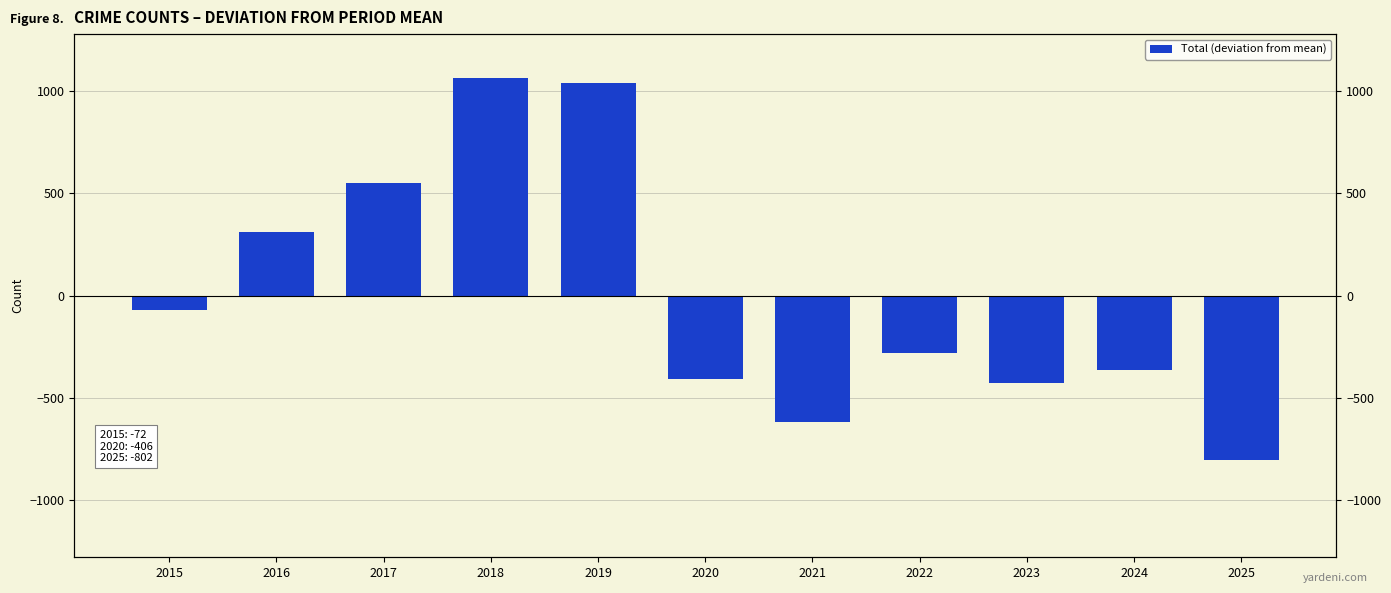

What is the value of the 4th bar from the left?

1064.9